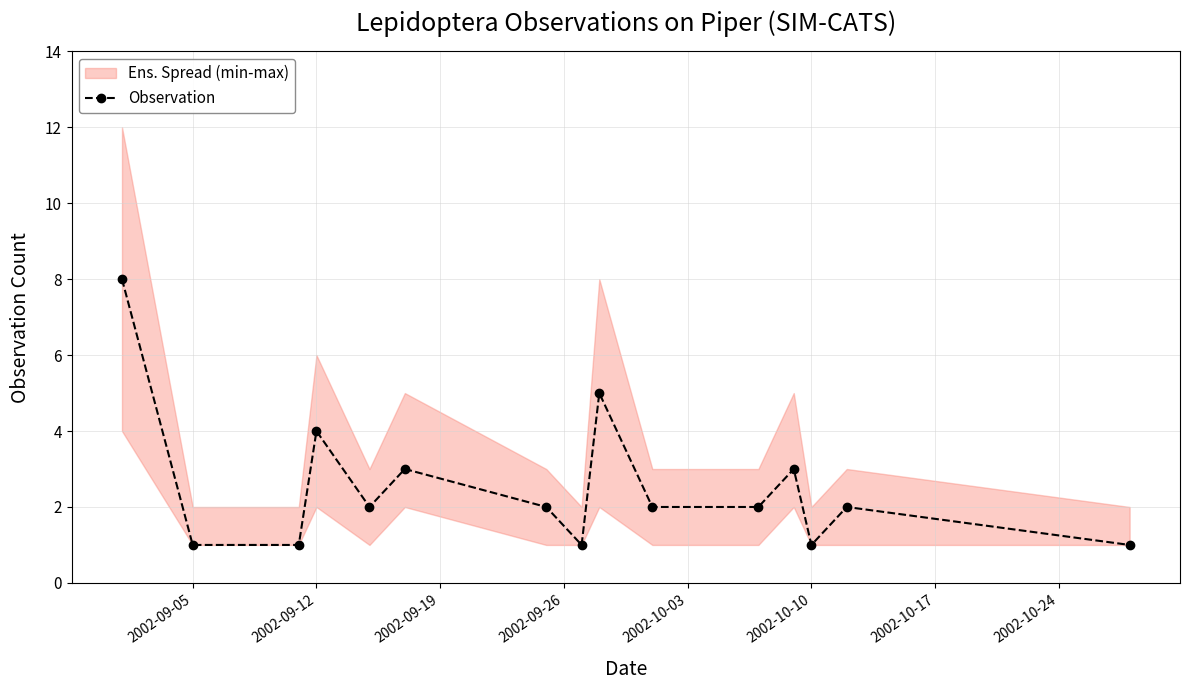

True or false: Observation has more than 2 points higher than both neighbors.

True